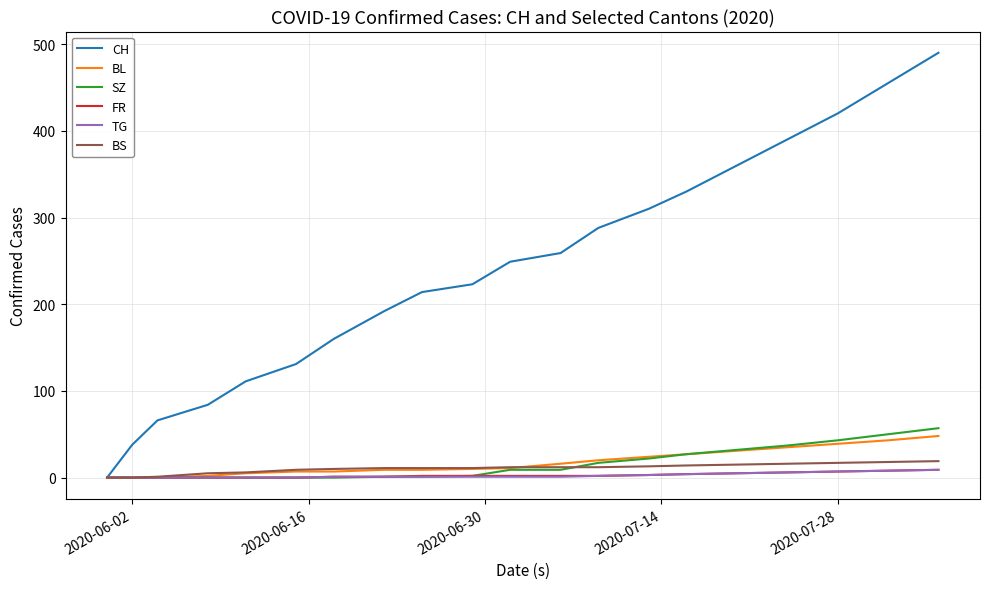

Which series has the largest total across all categories?

CH